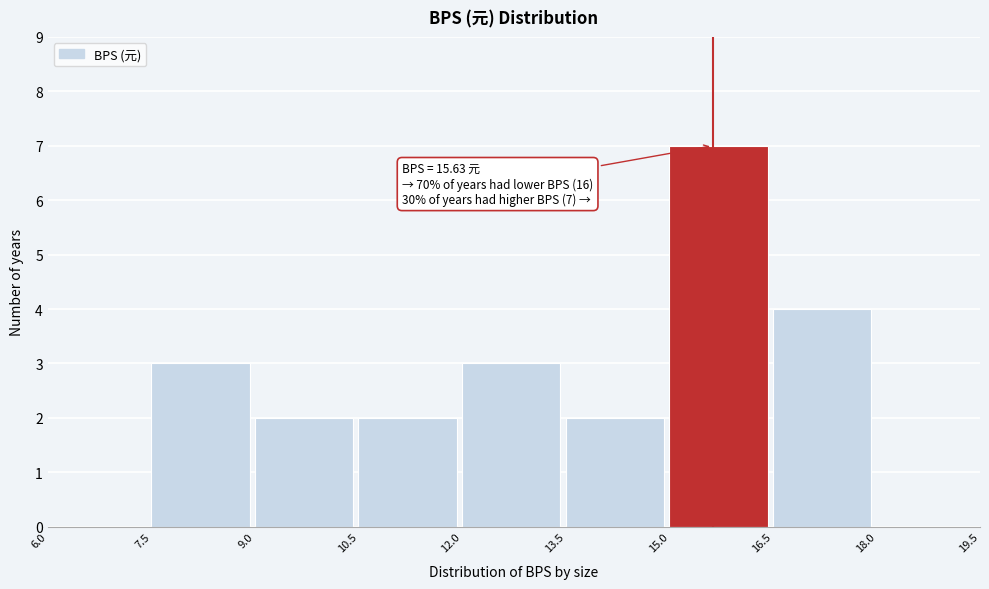

Which range on the x-axis has the tallest bar?

15.0 to 16.5